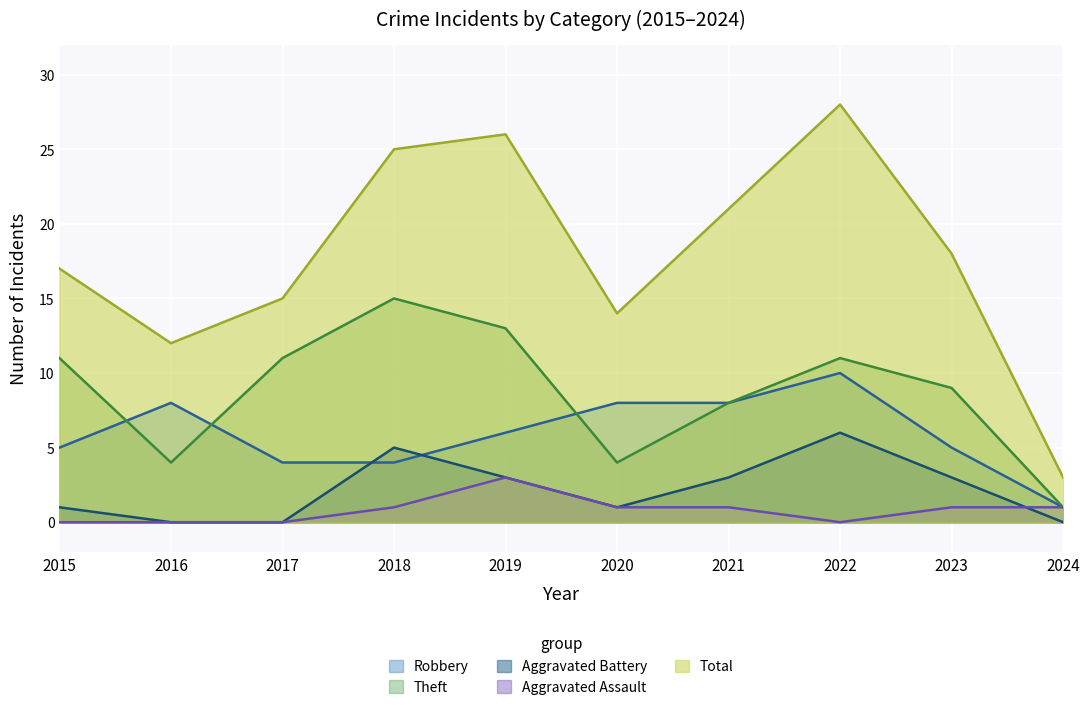

What is the value of the Total point at the 10th from the left?

3